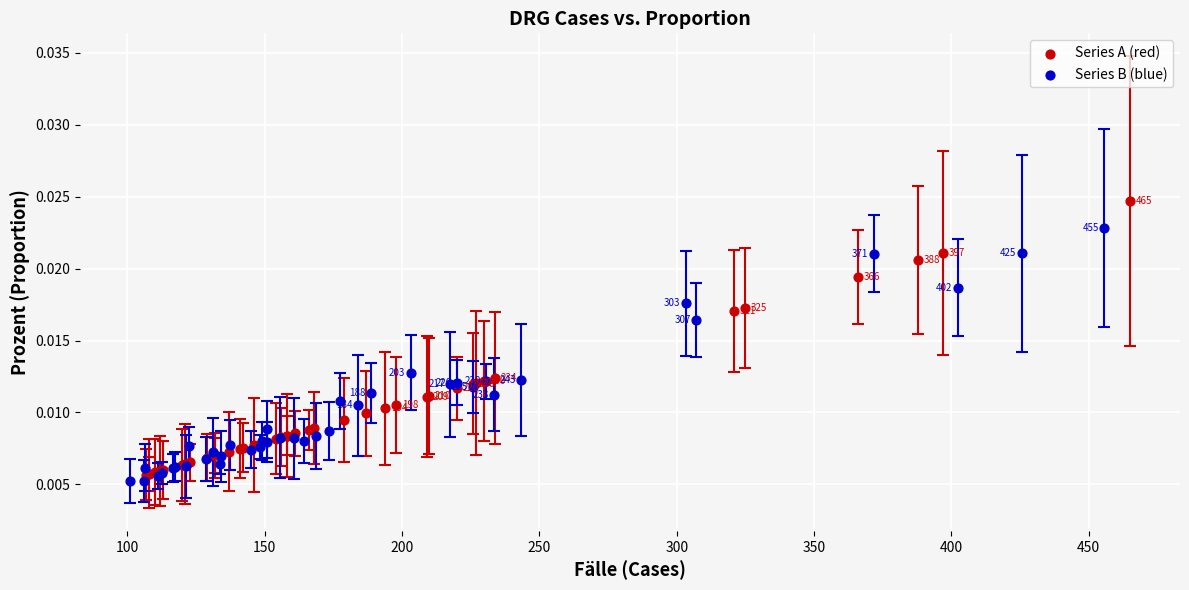

Which series contains the highest Y value?

Series A (red)